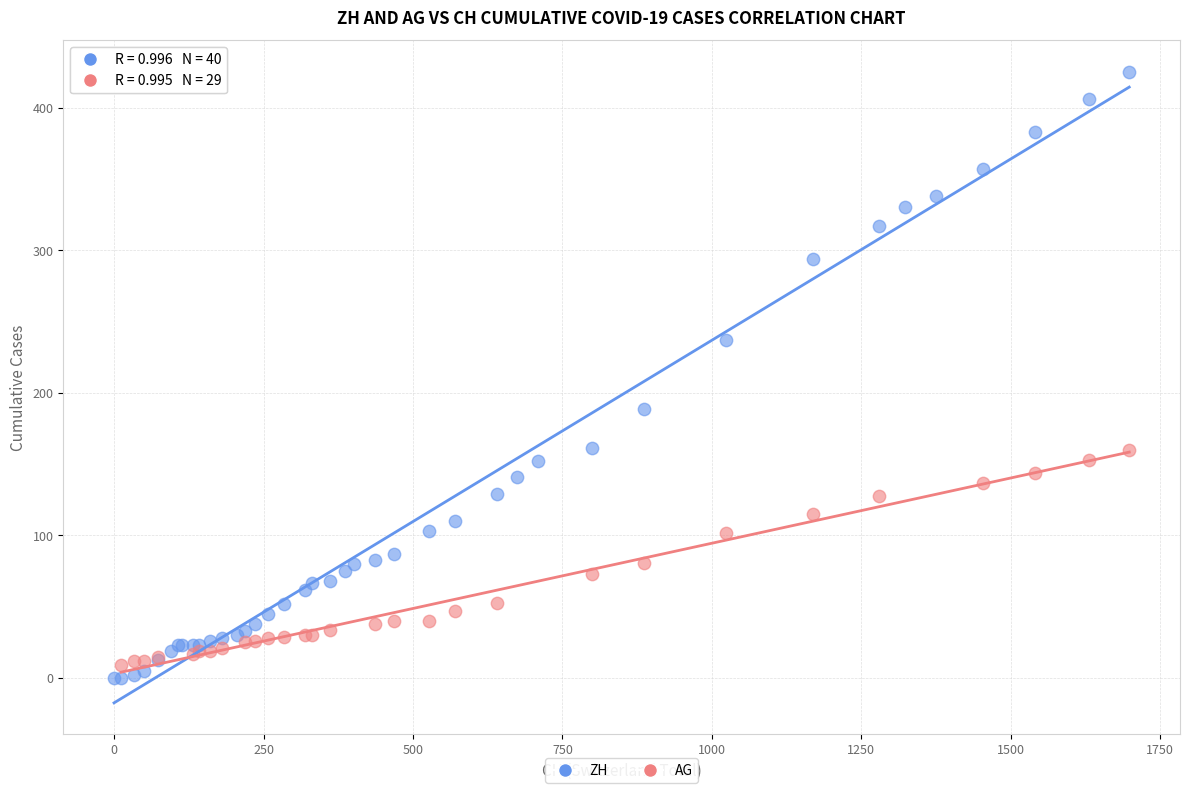

Which series has the widest spread of Y values?

ZH